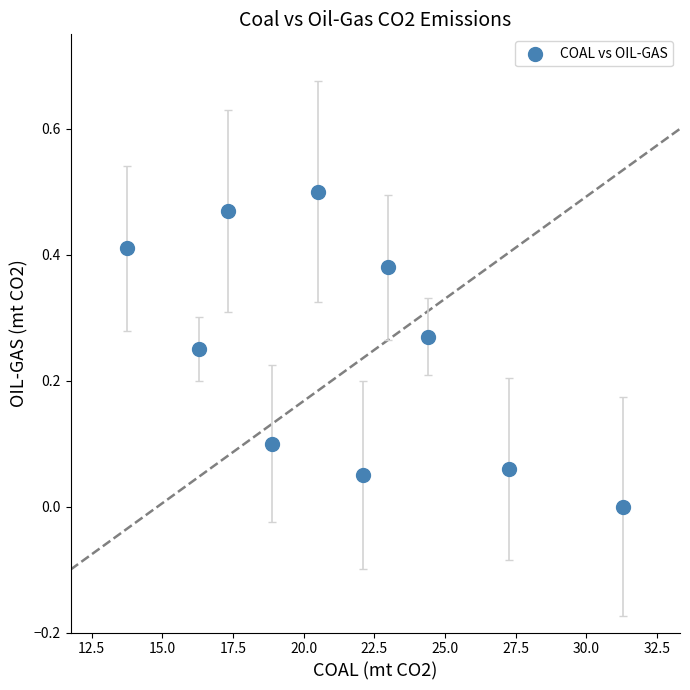

What is the range of X values (max minus min)?

17.6